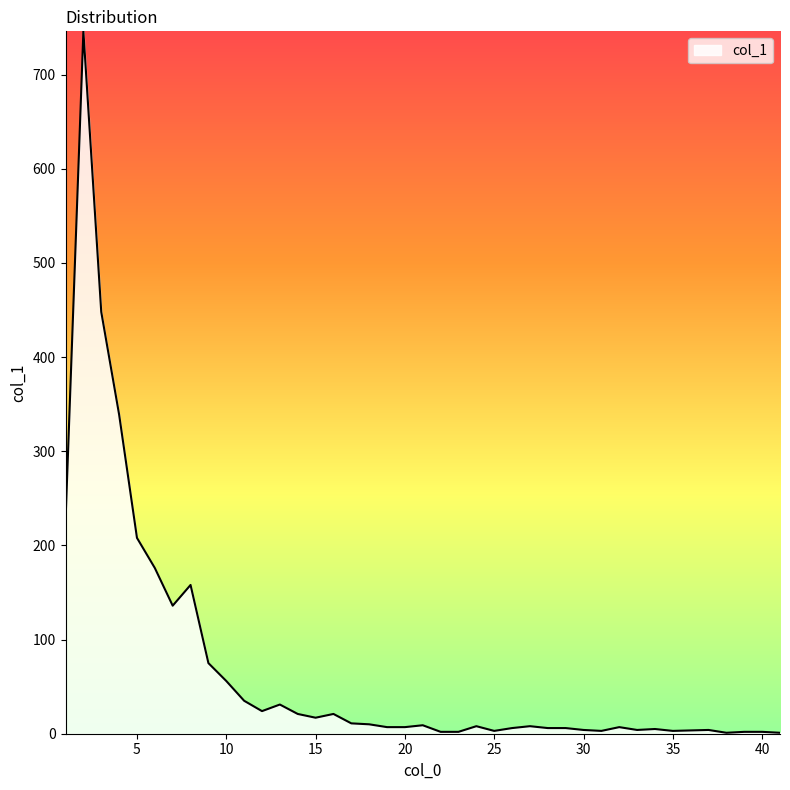

What is the difference between the maximum and second lowest values?

745